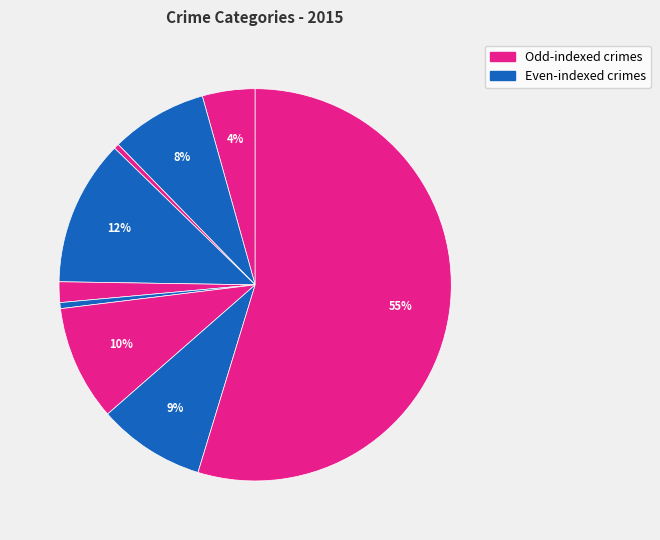

How many segments does this pie chart have?

9